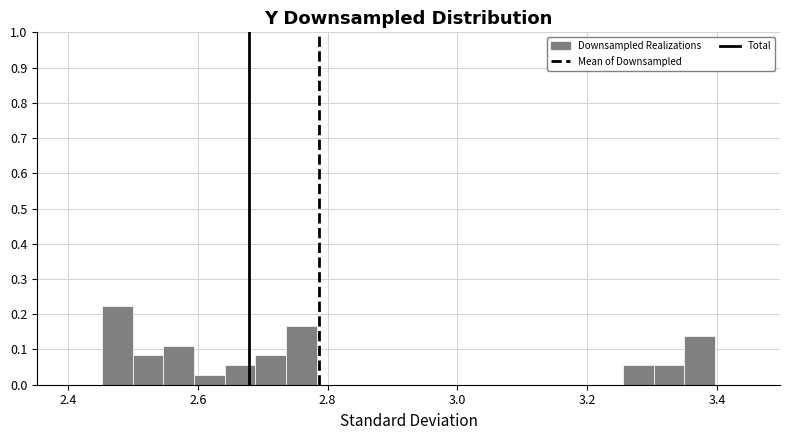

Around what value on the x-axis is the tallest bar? Give the approximate position of its centre, as read against the axis.

2.48